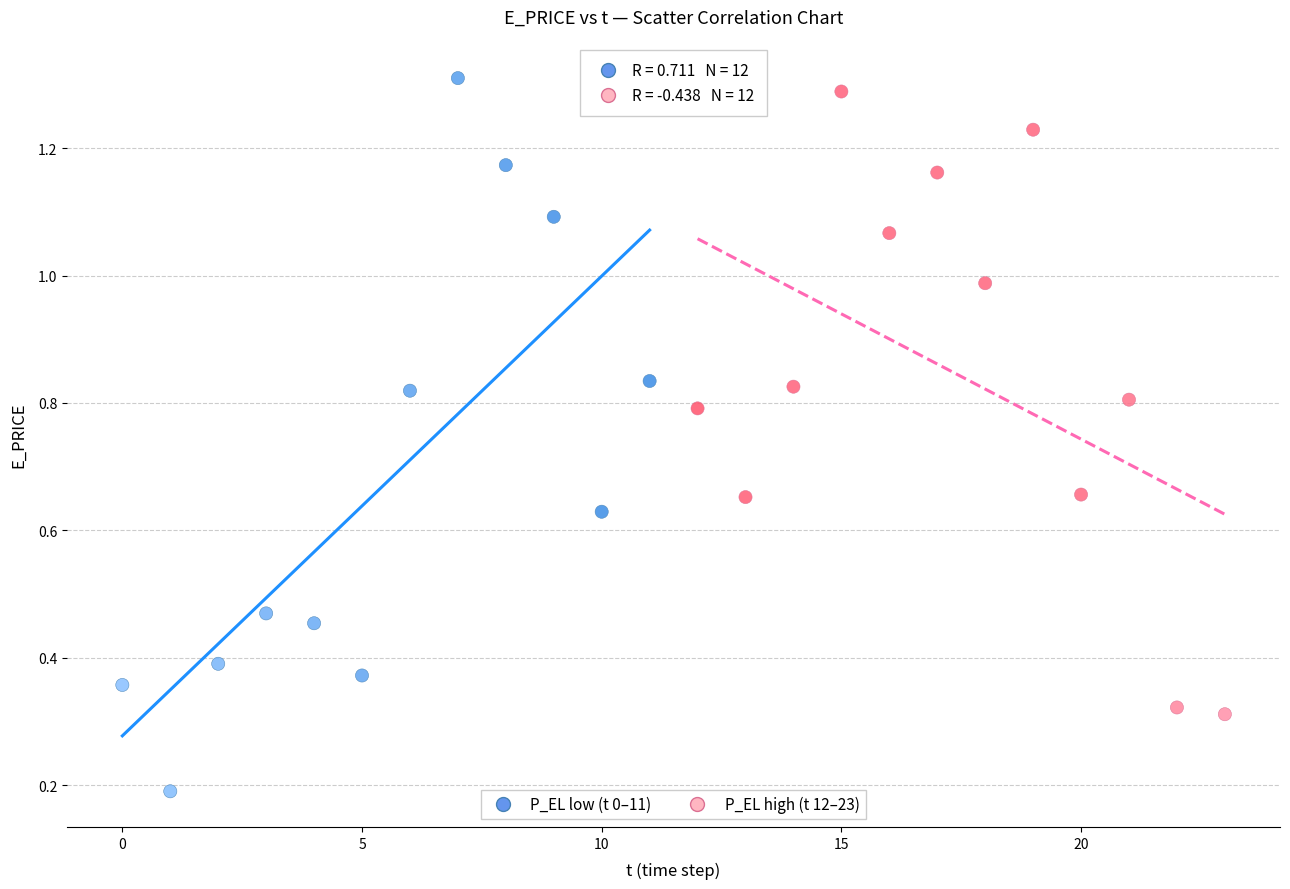

Which series reaches the minimum Y coordinate?

P_EL low (t 0–11)